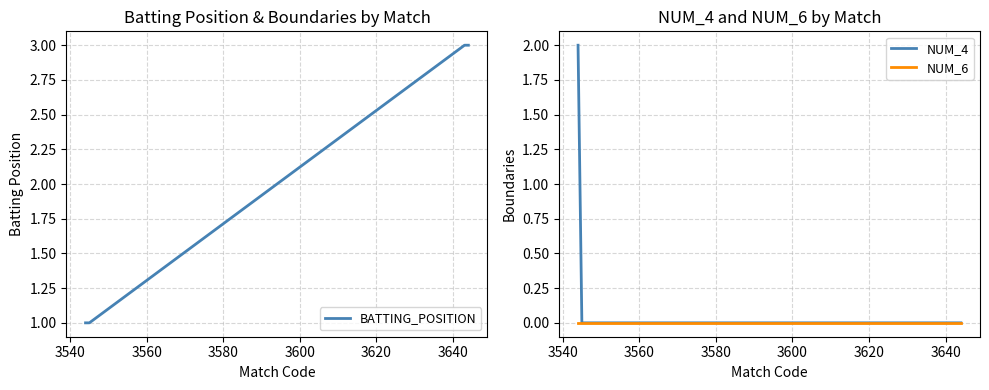

At how many categories does at least one series exceed 0?

4